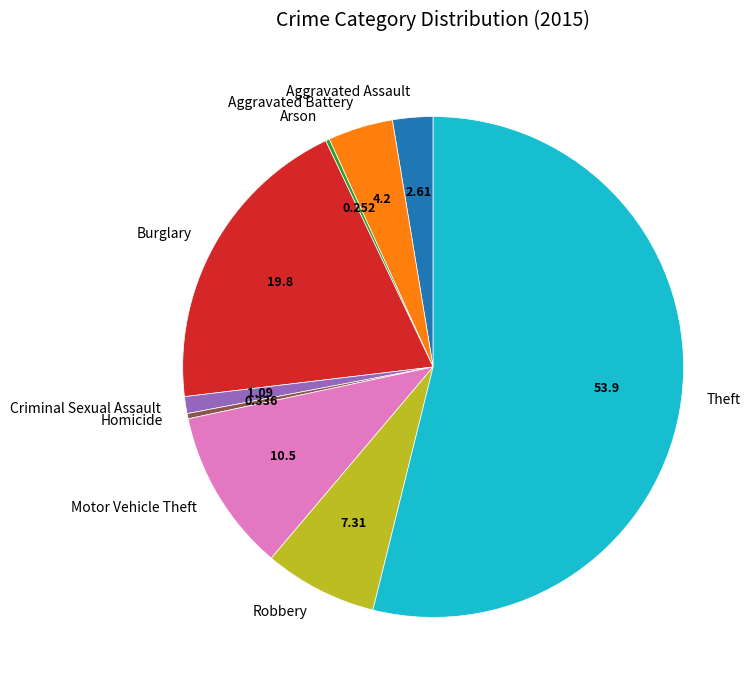

Which slice is the largest?

Theft